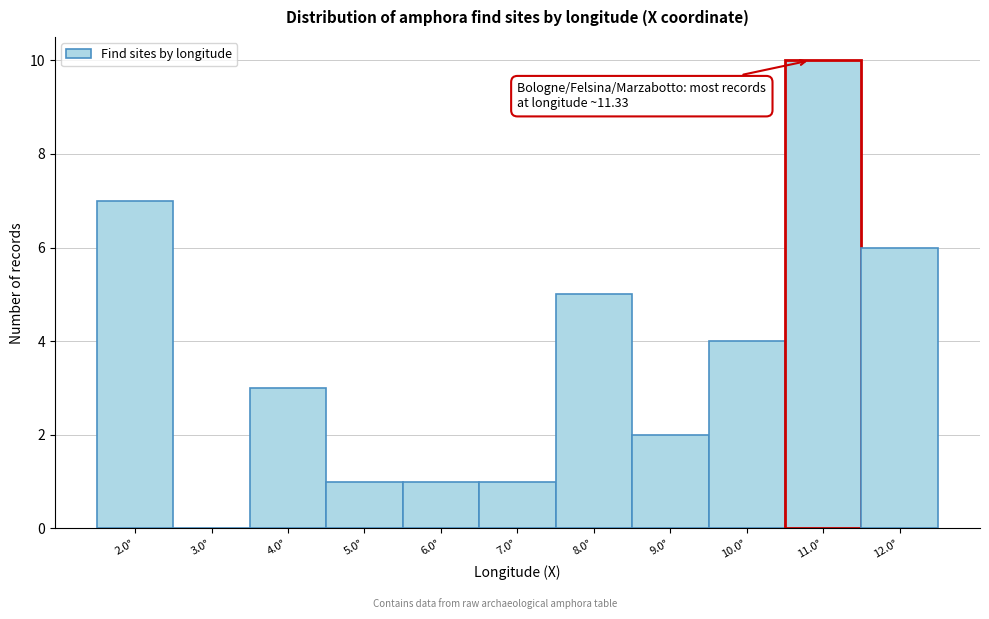

Reading left to right, what are all the values shown in this chart?

2.0°=7	3.0°=0	4.0°=3	5.0°=1	6.0°=1	7.0°=1	8.0°=5	9.0°=2	10.0°=4	11.0°=10	12.0°=6